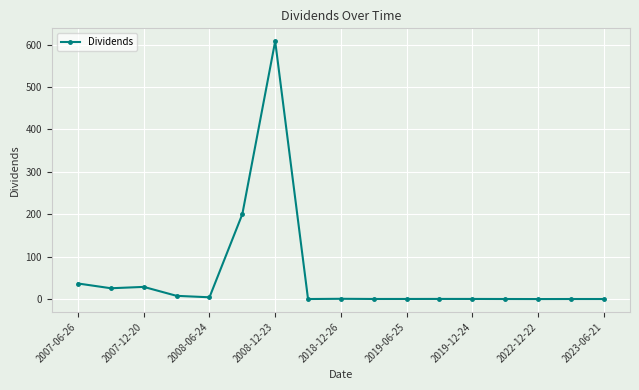

What is the sum of all values?

913.1